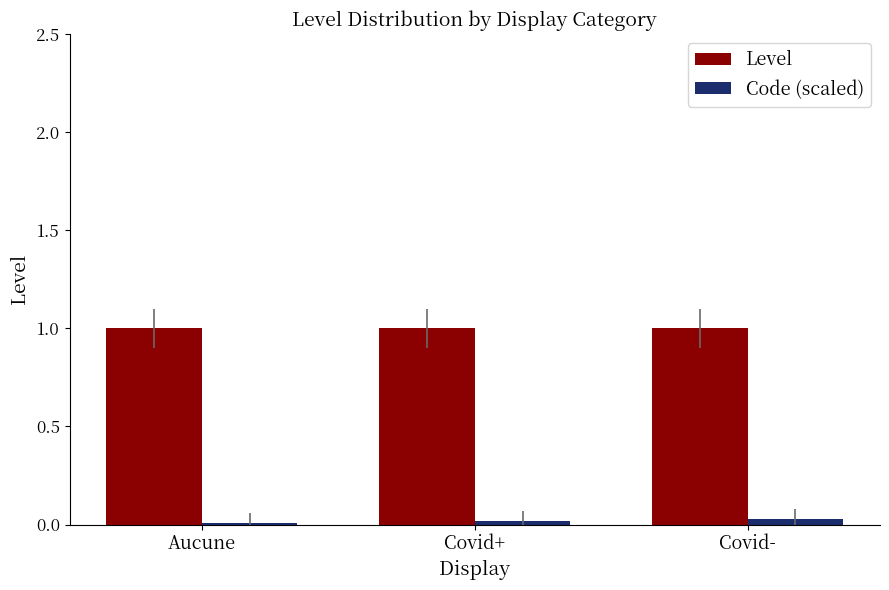

True or false: Level has a value of 0.7 at Covid+.

False